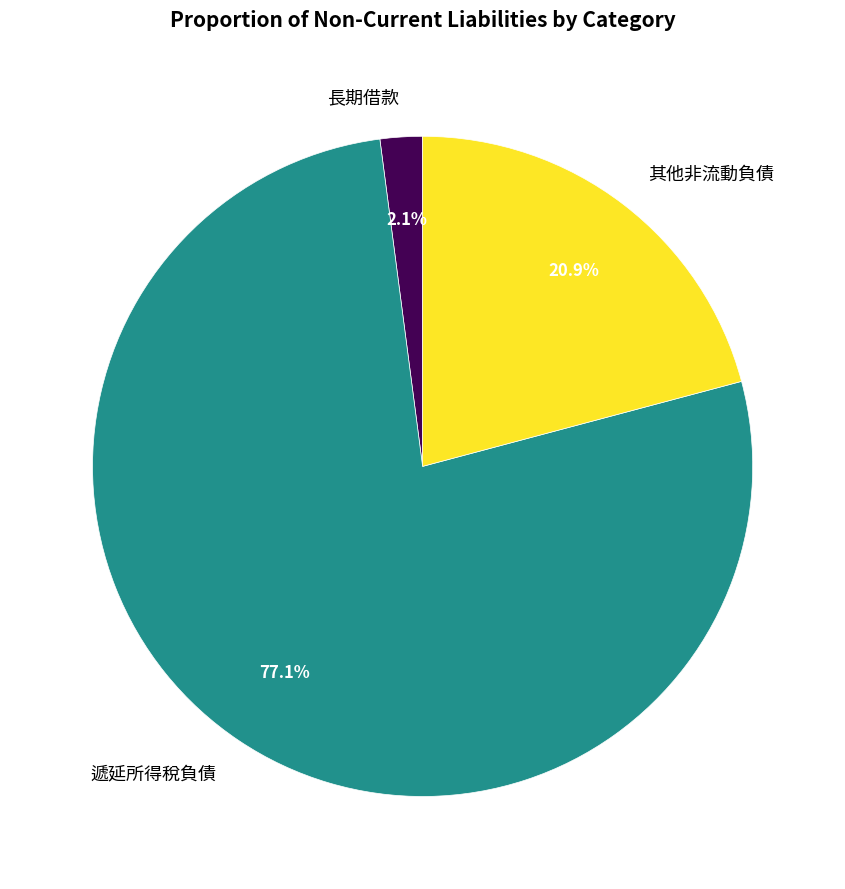

Which category accounts for the majority?

遞延所得稅負債